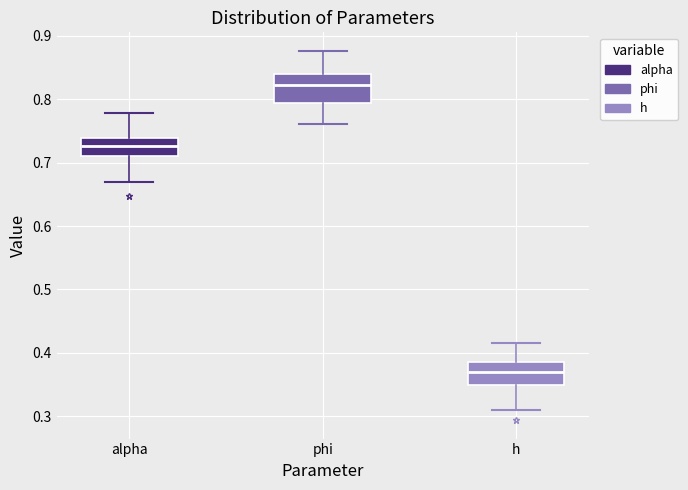

Where does the lower whisker of the box for phi end on the y-axis? The values are not printed on the chart, so give them approximately, as read against the axis.

0.76